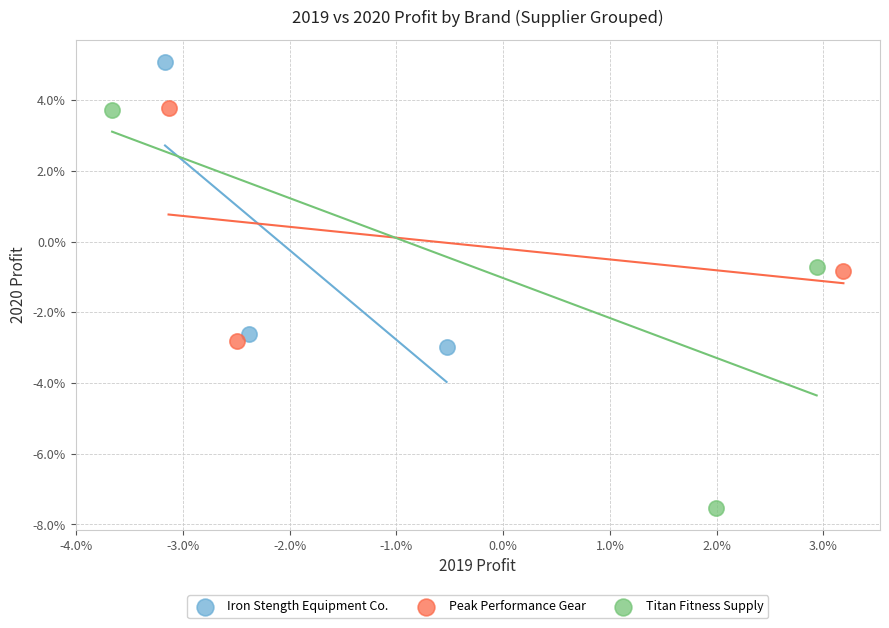

Which series reaches the maximum Y coordinate?

Iron Stength Equipment Co.